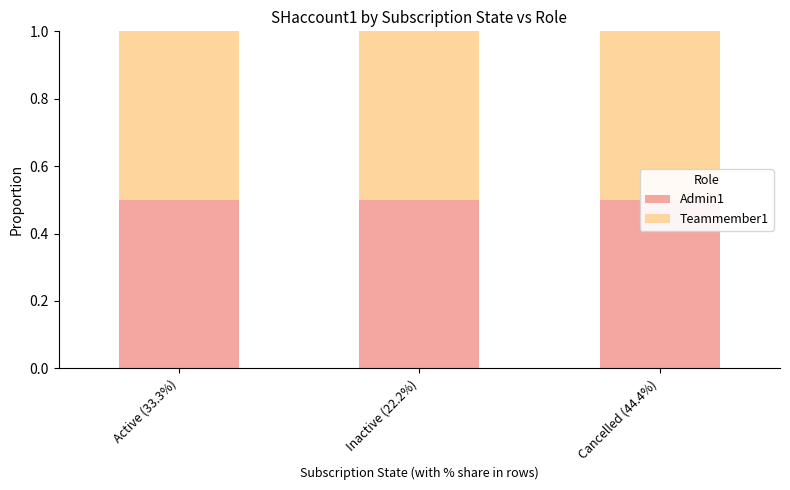

What is the total value across all series at Active (33.3%)?

1.0